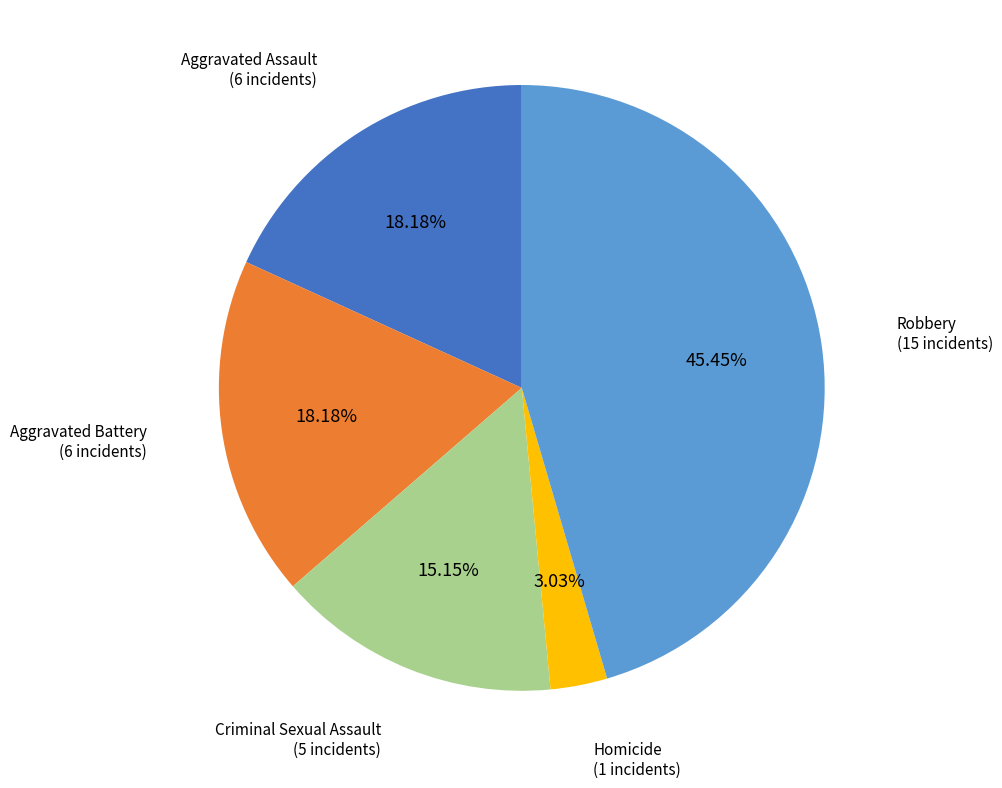

Count the number of slices in the pie.

5